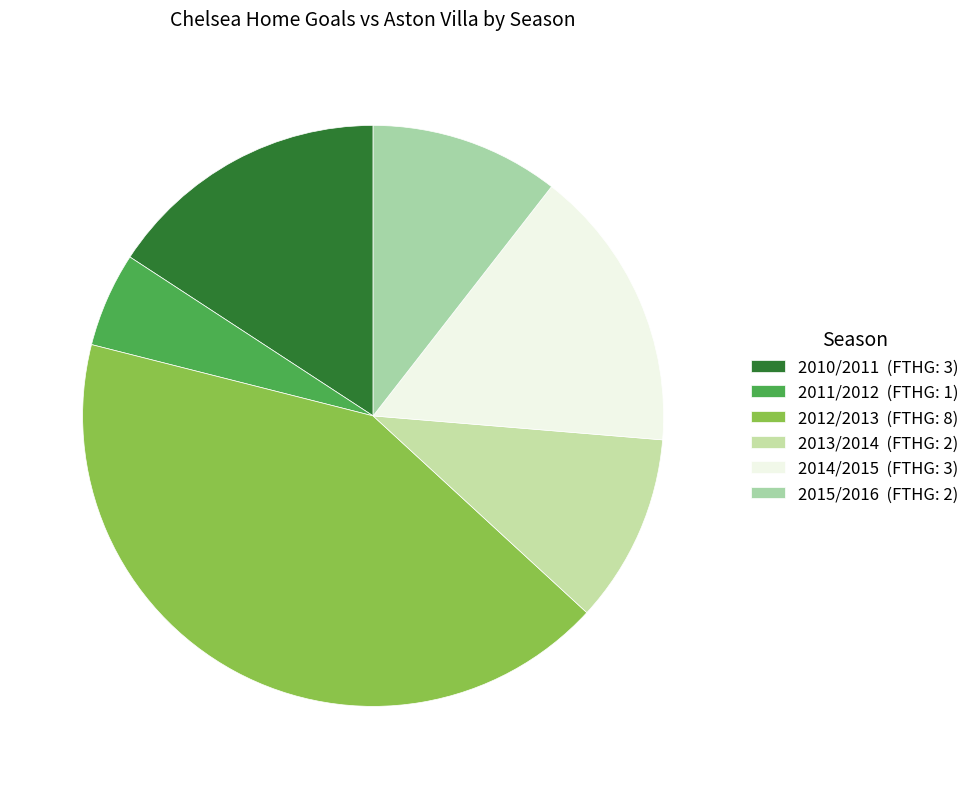

Count the number of slices in the pie.

6